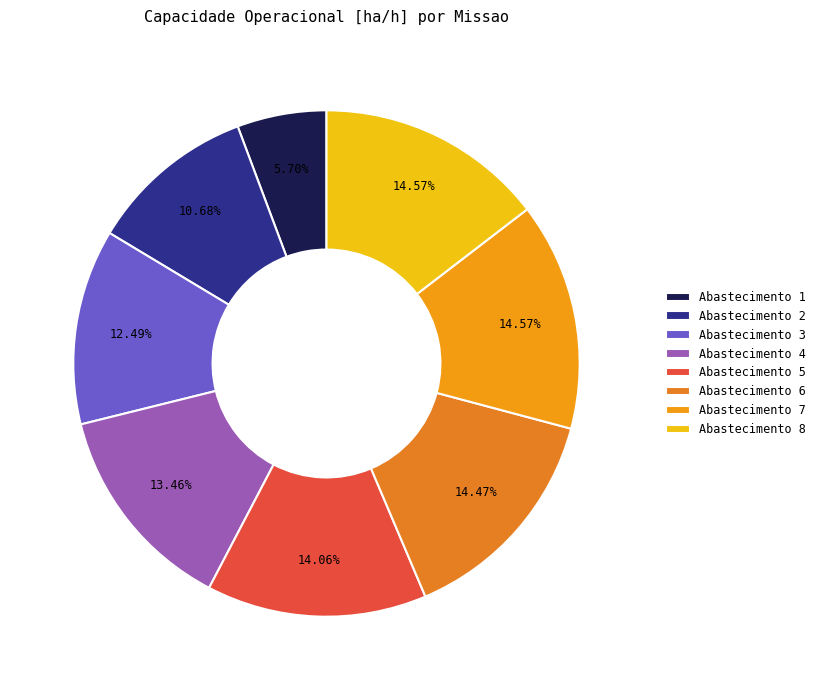

How many slices are in this pie chart?

8